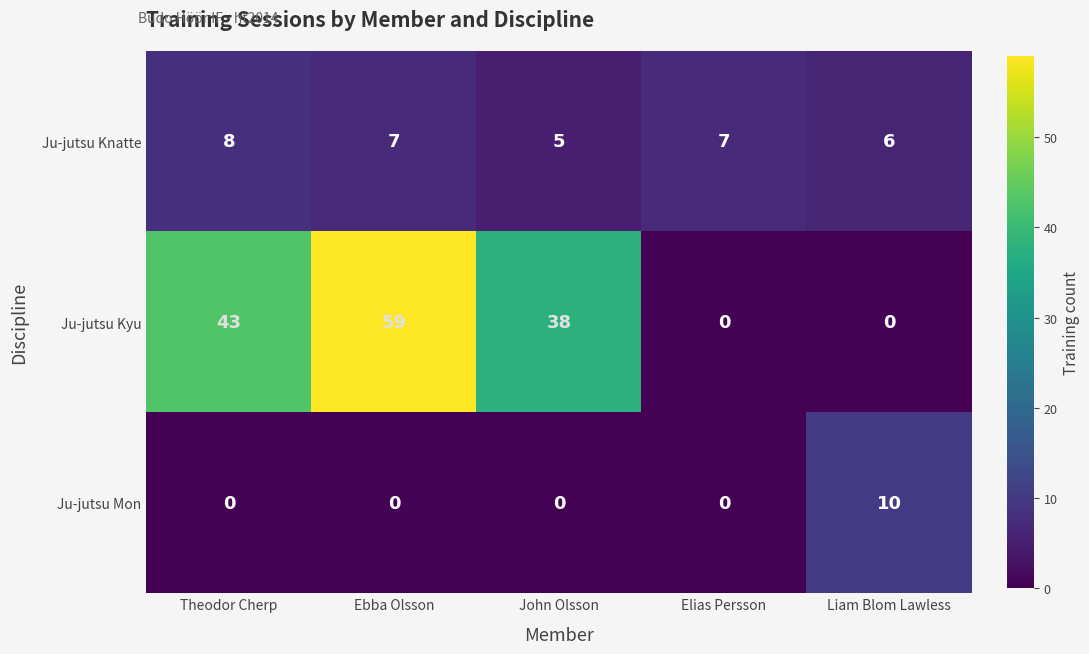

Rank the series at Liam Blom Lawless from lowest to highest value.

Ju-jutsu Kyu, Ju-jutsu Knatte, Ju-jutsu Mon